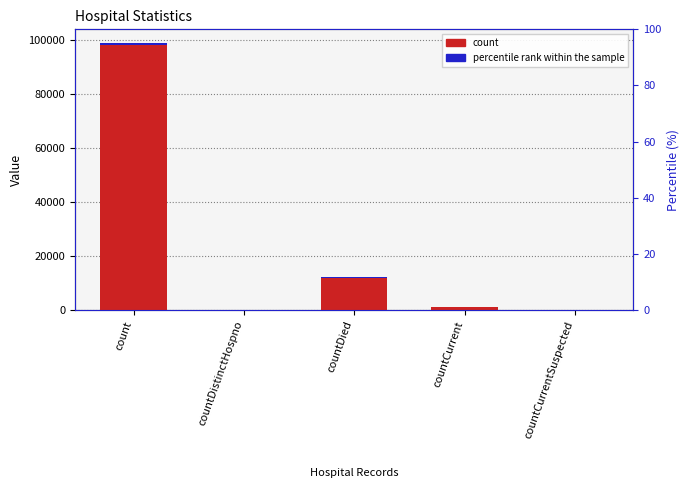

How many bars are there in total?

10